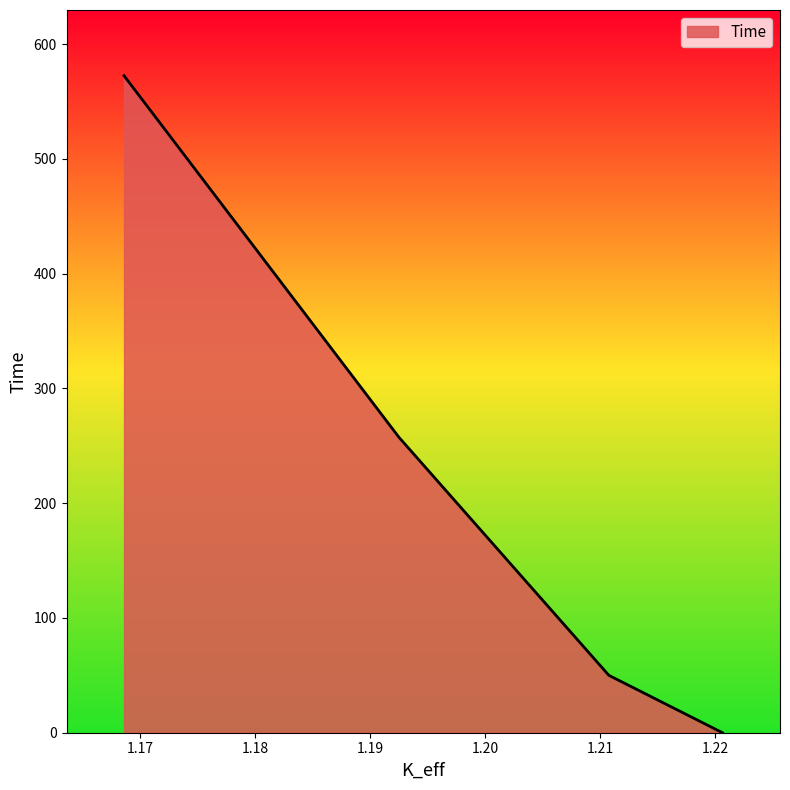

What is the change in value from 1.22066046 to 1.16862304?

+572.5